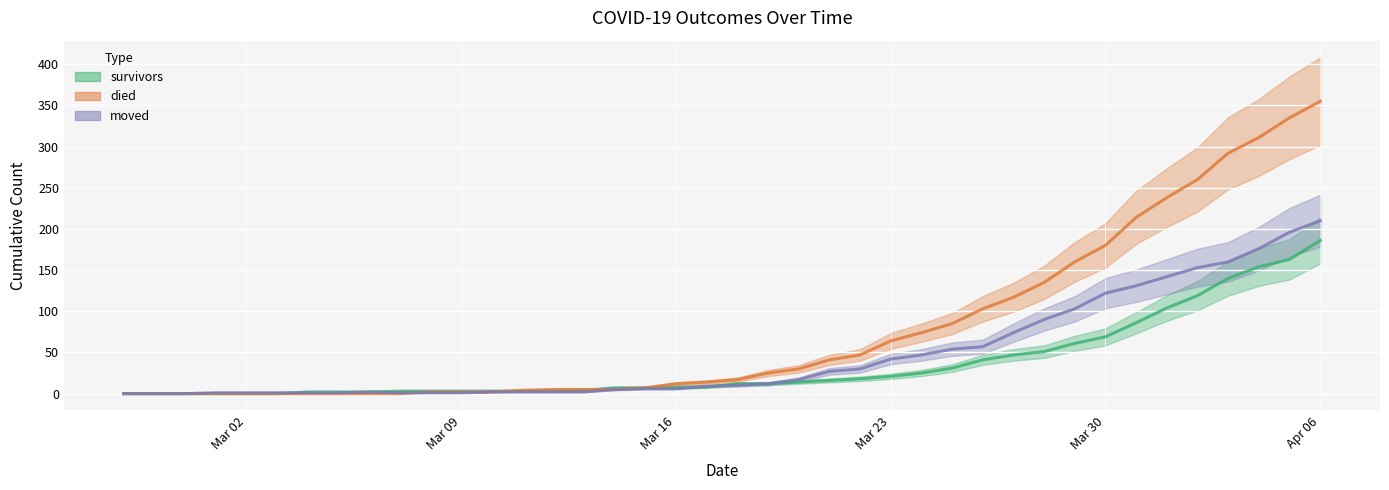

What is the total value across all series at 2020-03-22?

95